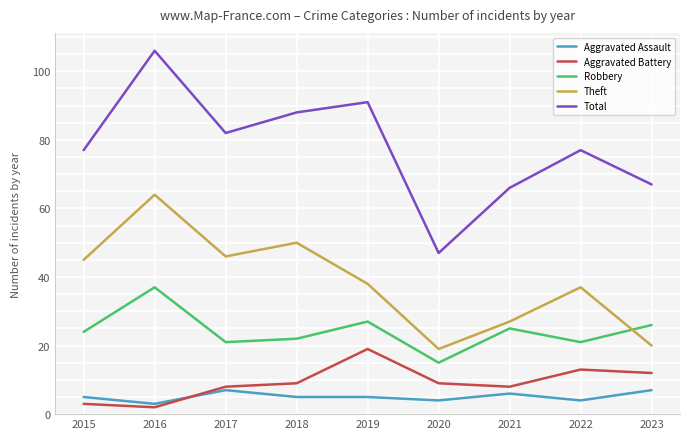

What is the difference between the highest and lowest values at 2019?

86